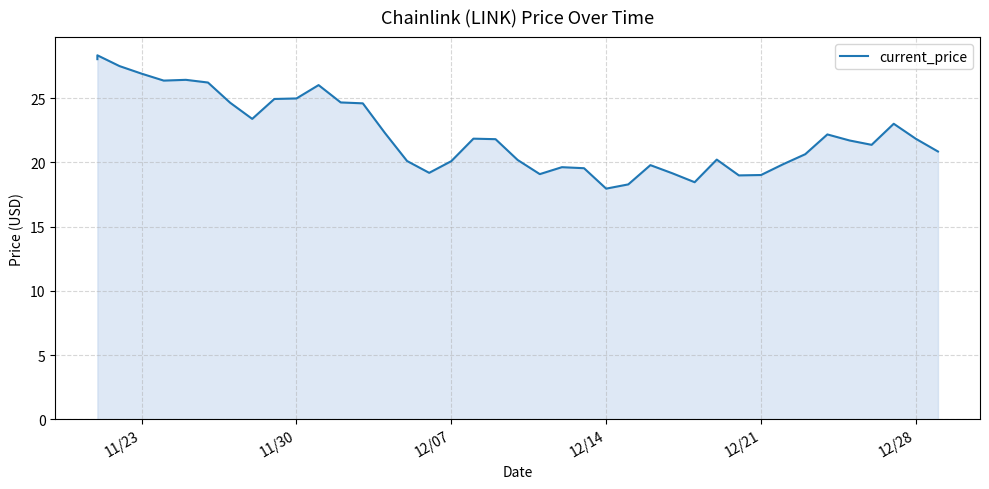

How many categories are shown in the chart?

40